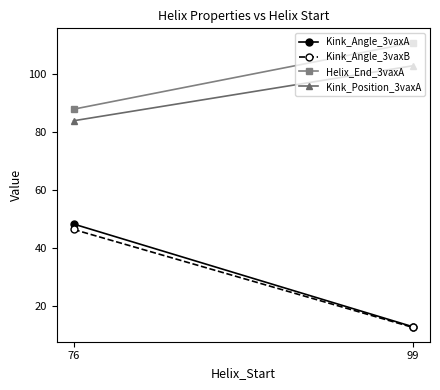

How many data points does each series have?

2